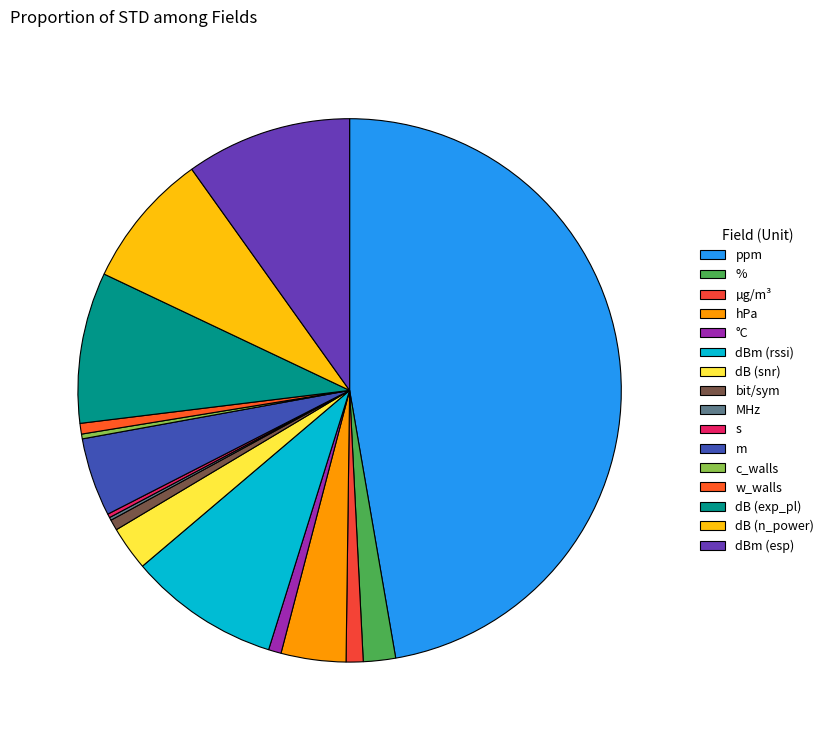

To the nearest percent, what is the combined percentage of MHz and bit/sym?

1%